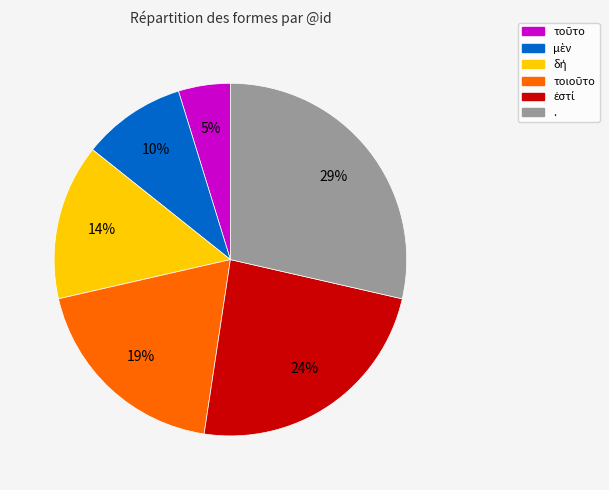

To the nearest percent, what is the difference between the largest and smallest slice percentages?

24%